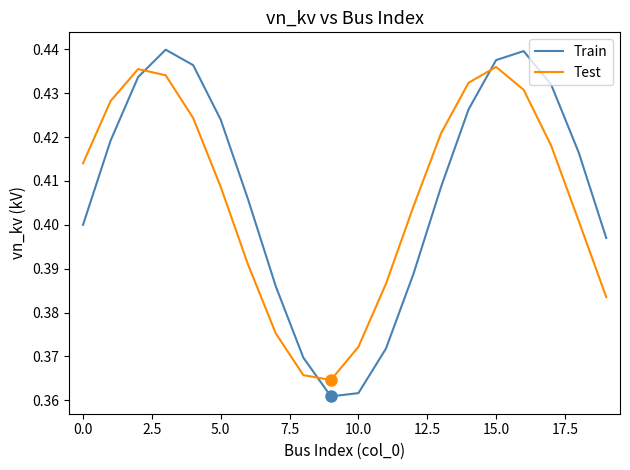

List the series in order of their peak value, highest first.

Train, Test